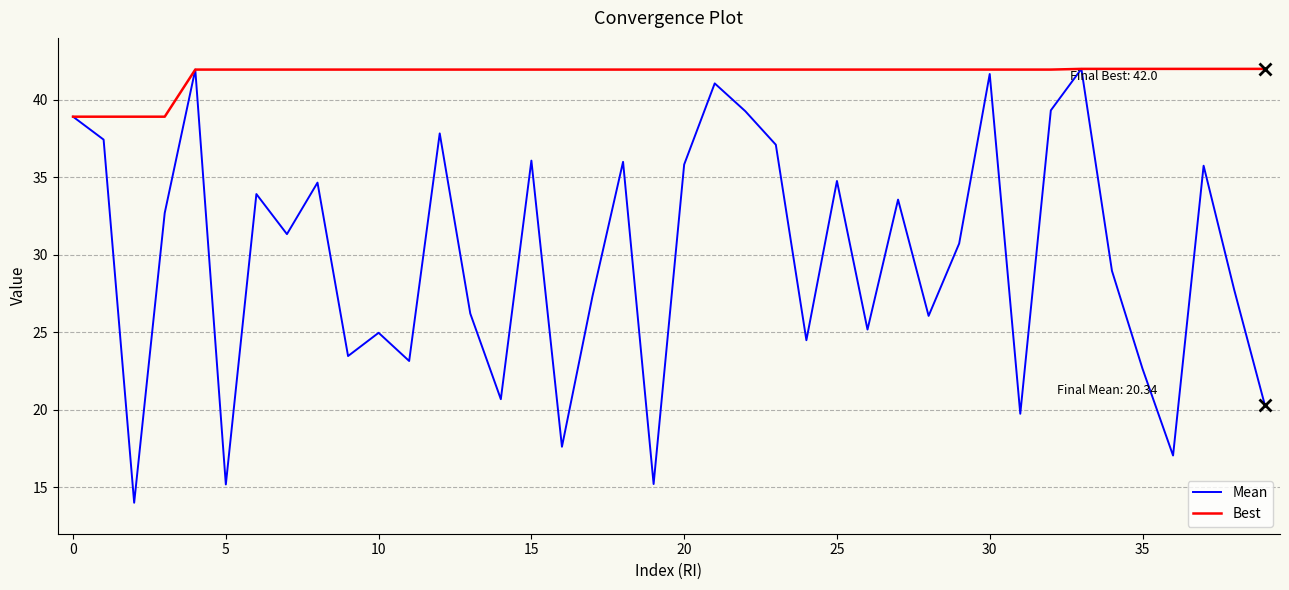

Which series has the largest range (max minus min)?

Mean